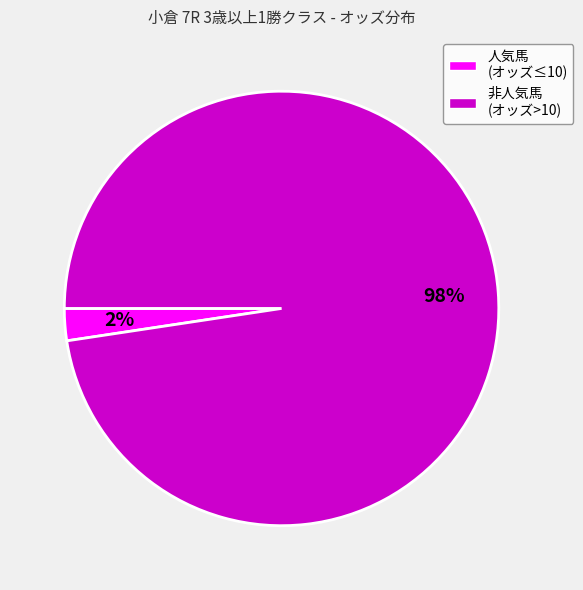

To the nearest percent, what is the average slice percentage?

50%